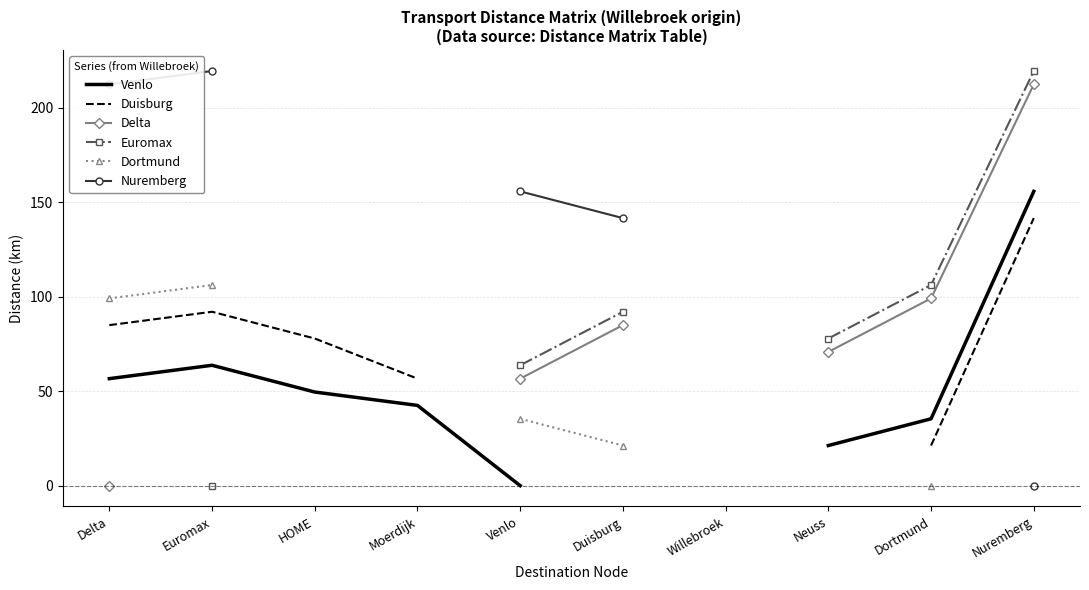

The Venlo series shows 35.4 at Dortmund. True or false?

True